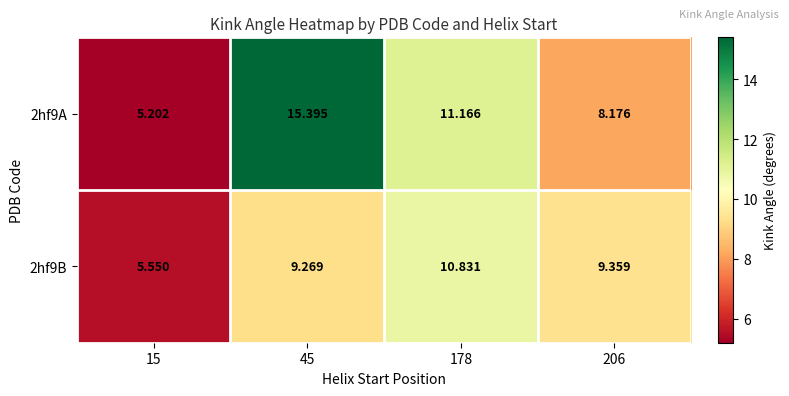

Rank the series at 45 from lowest to highest value.

2hf9B, 2hf9A